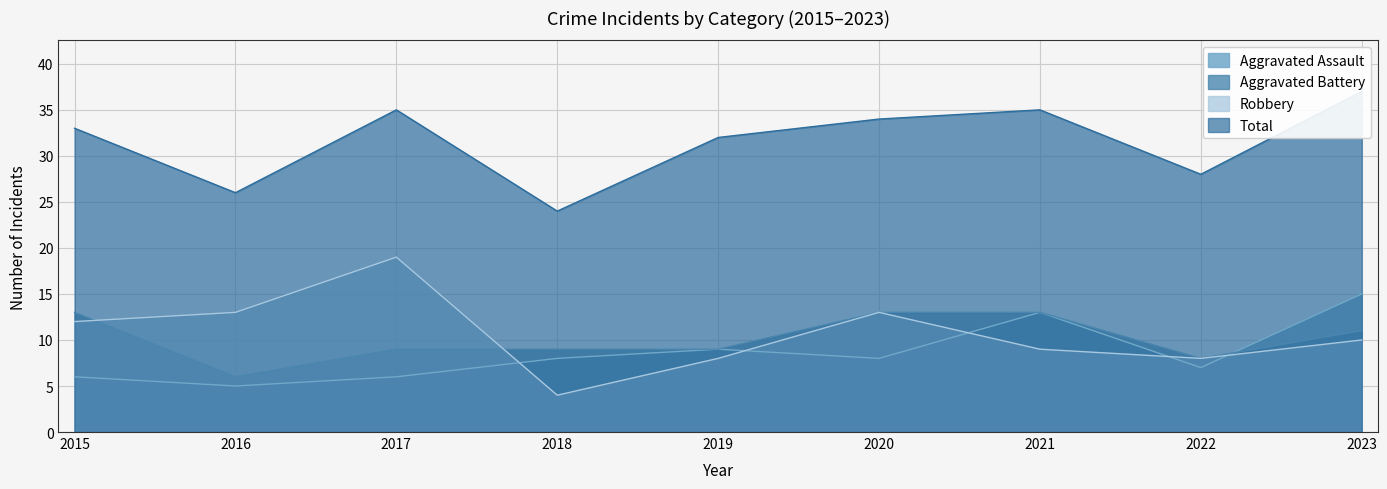

What is the minimum value shown in the chart?

4